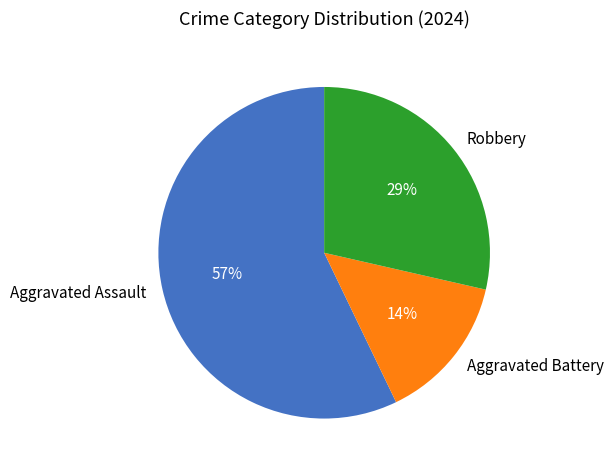

What is the majority slice?

Aggravated Assault